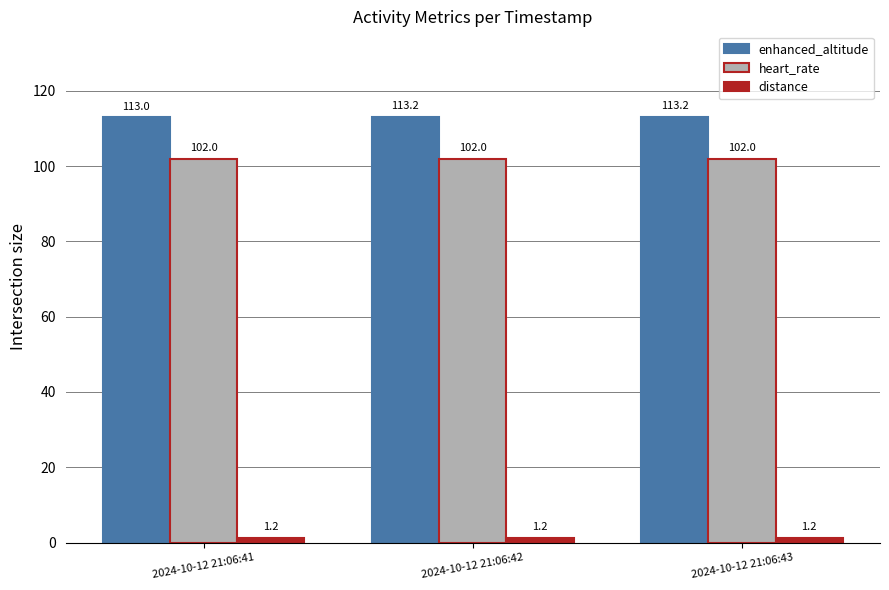

What is the minimum value for heart_rate?

102.0